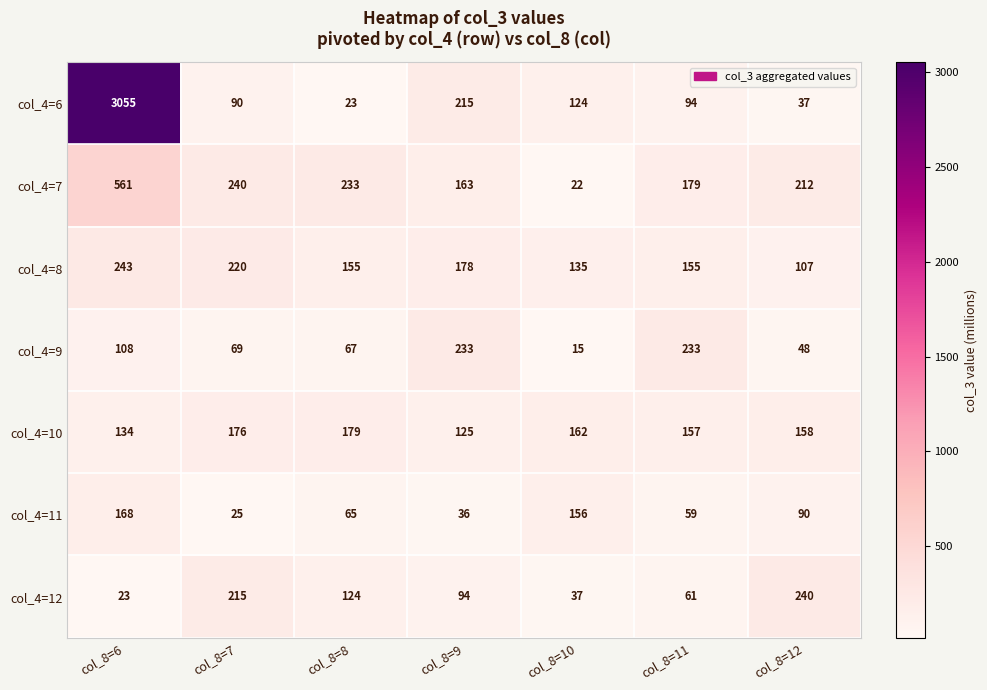

What is the sum of all col_4=11 values?

599